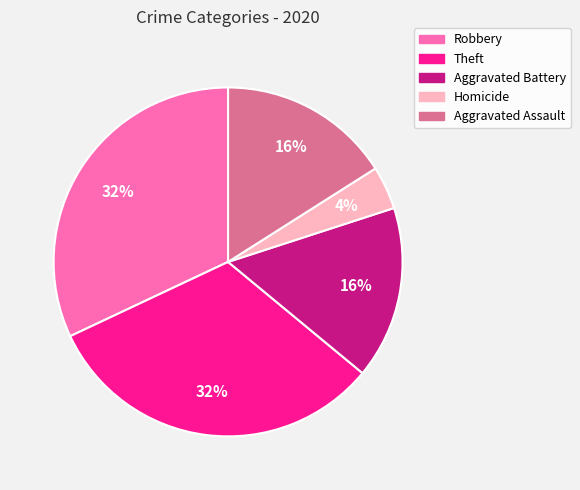

Which has a higher value, Aggravated Battery or Theft?

Theft